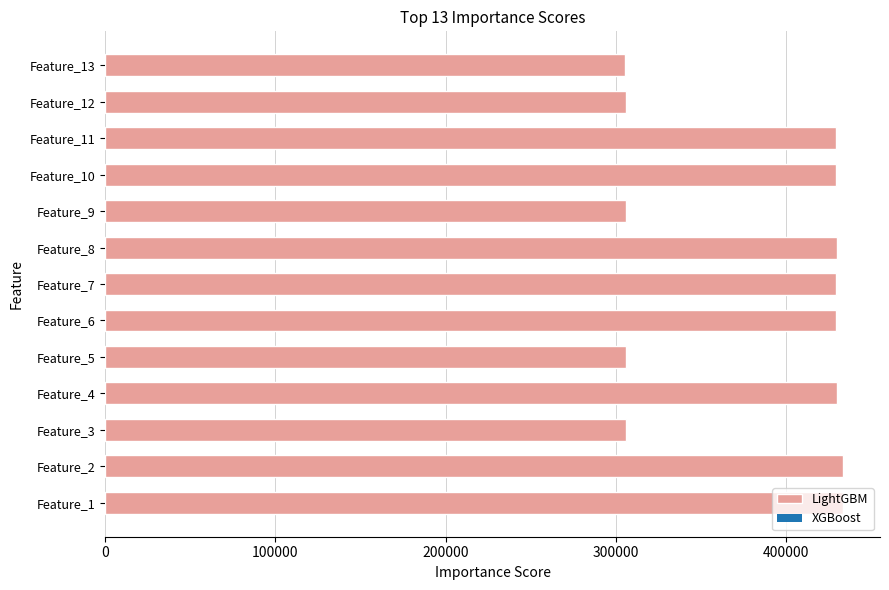

What is the greatest value displayed?

433426